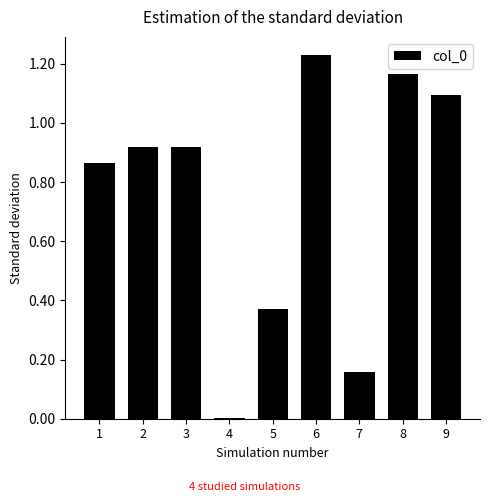

Count the number of data series in this chart.

1